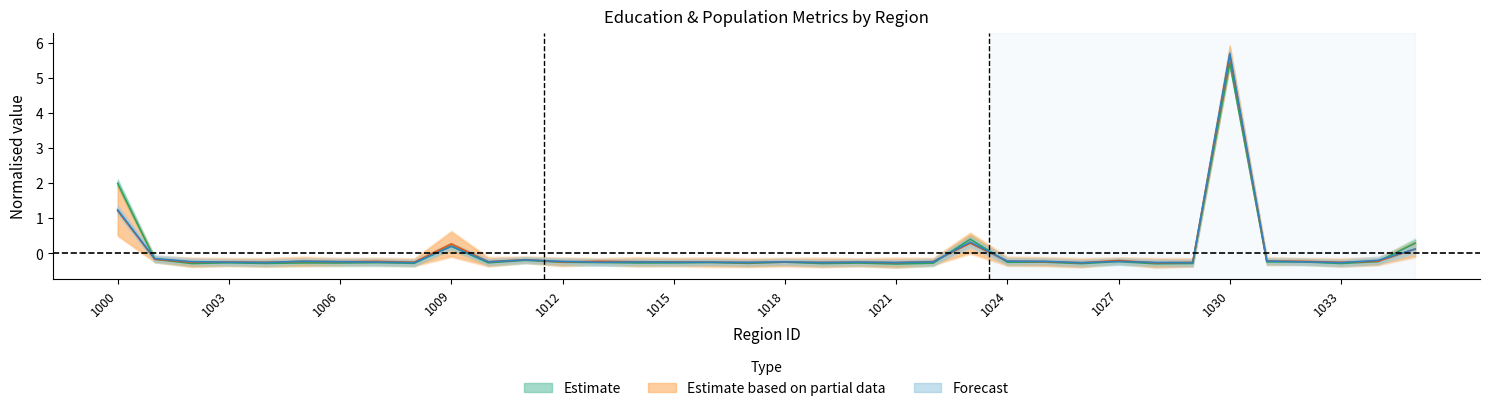

What is the maximum value shown in the chart?

5.7